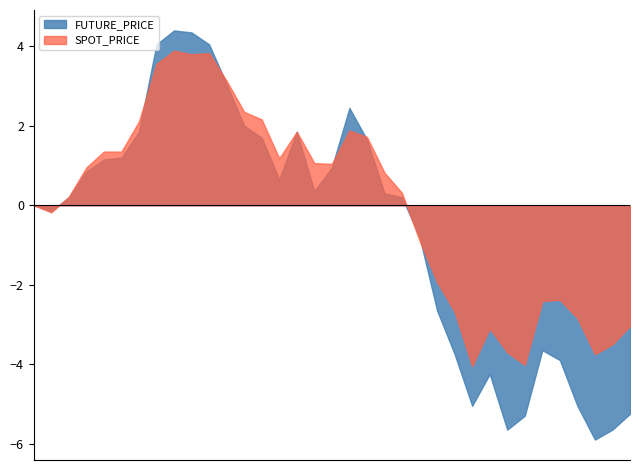

What is the maximum value shown in the chart?

4.4